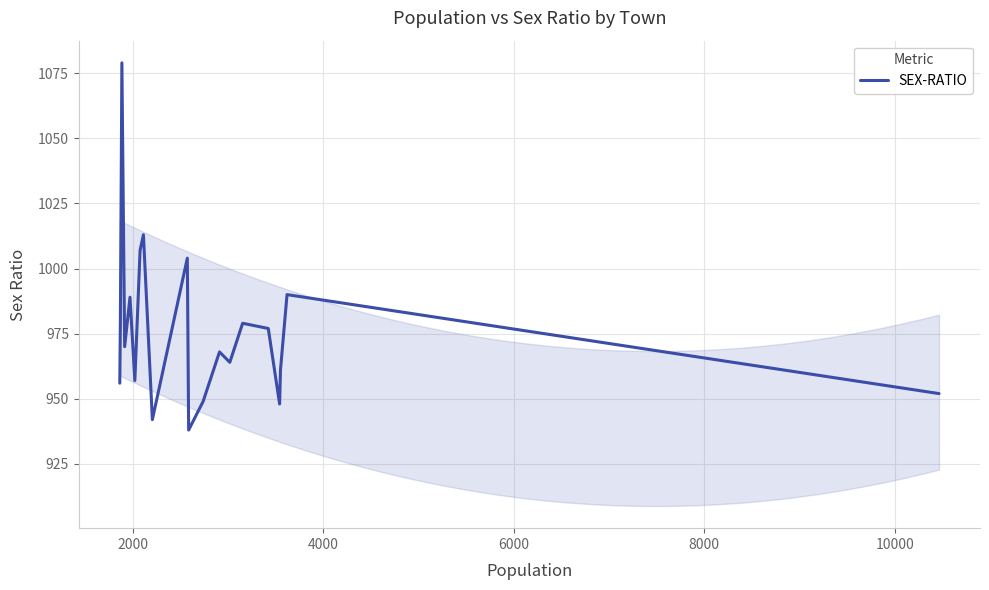

Does the chart have visible grid lines?

Yes